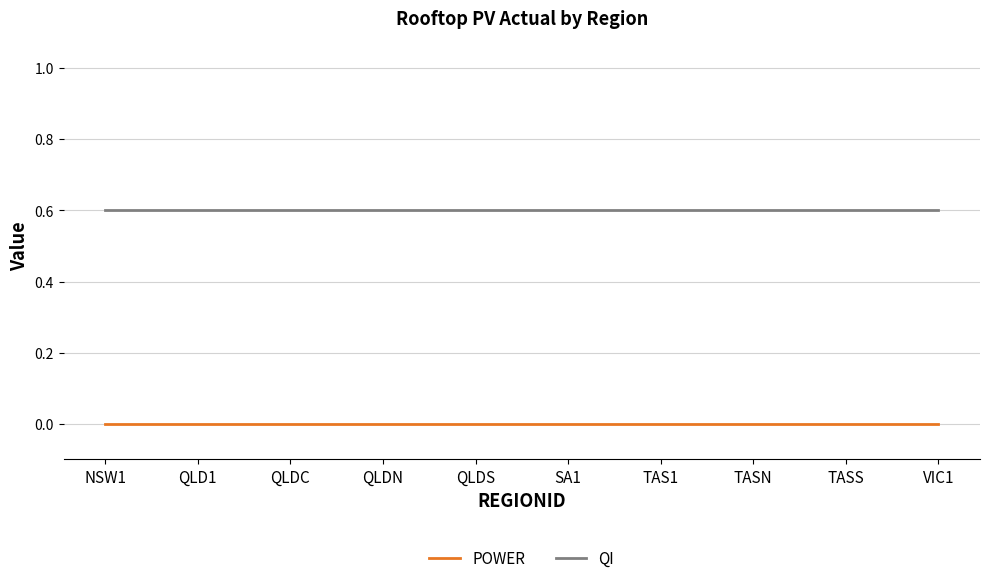

What is the difference between the highest and lowest values at SA1?

0.6